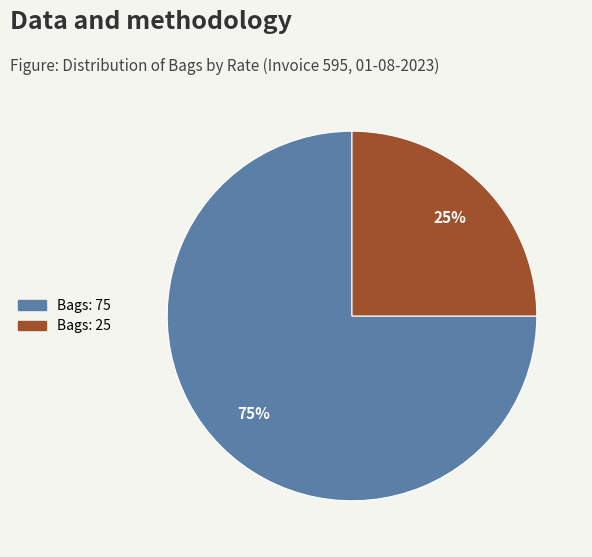

Combined, do Bags: 75 and Bags: 25 account for over 50%?

Yes